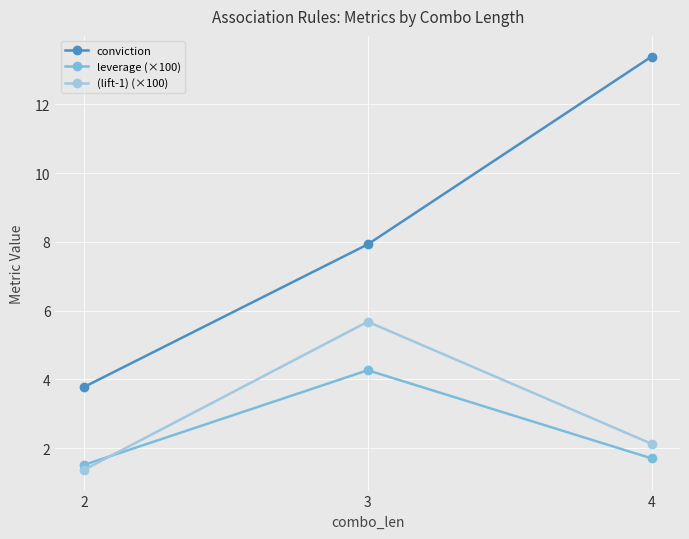

What is the approximate value of (lift-1) (×100) at 4?

2.1